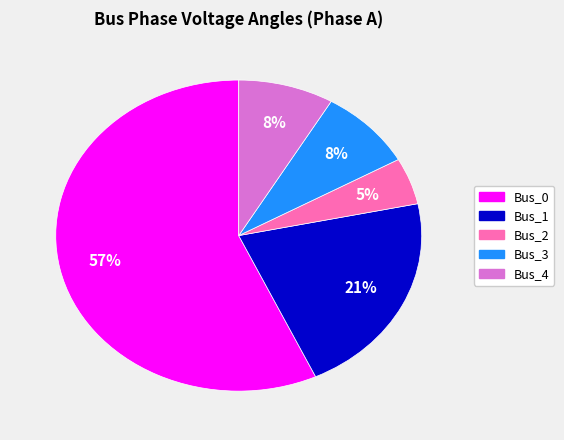

How many slices are in this pie chart?

5